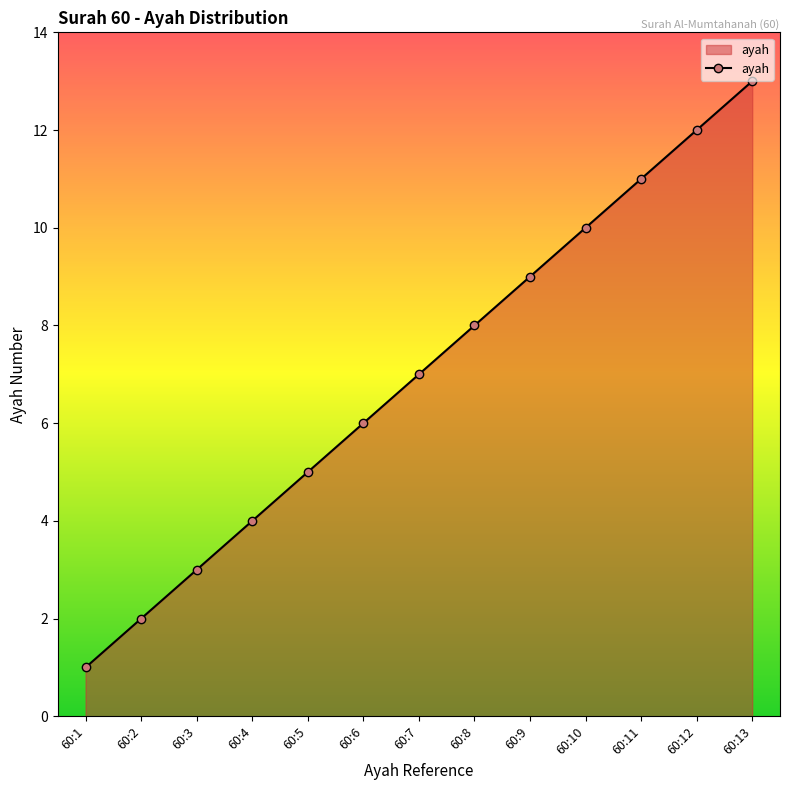

What is the change in value from 60:1 to 60:6?

+5